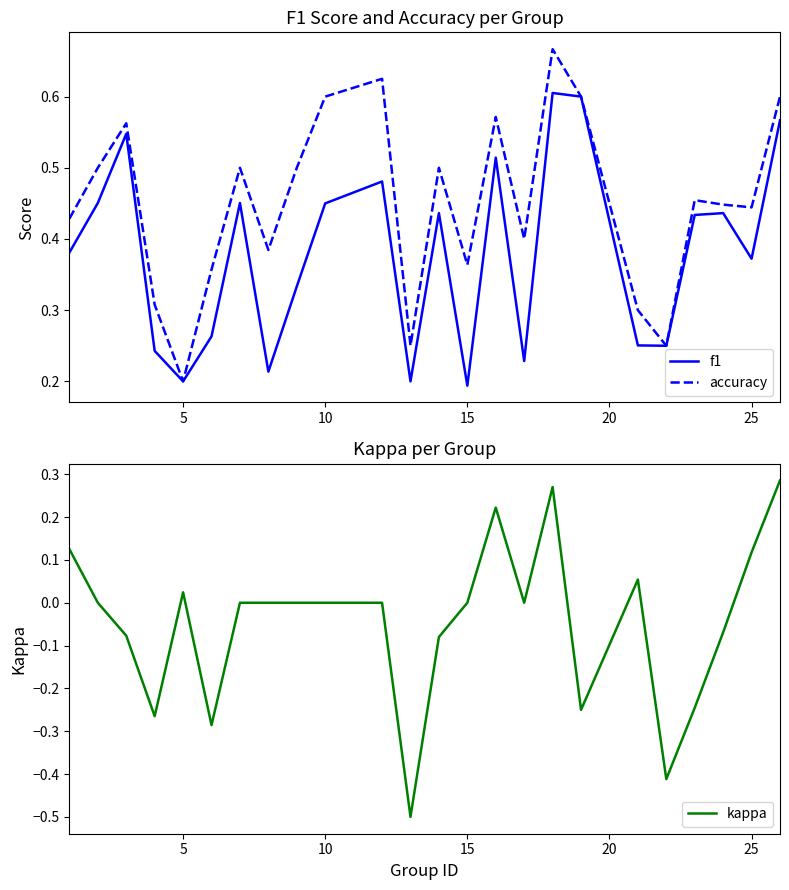

True or false: f1 and accuracy cross at least once.

False